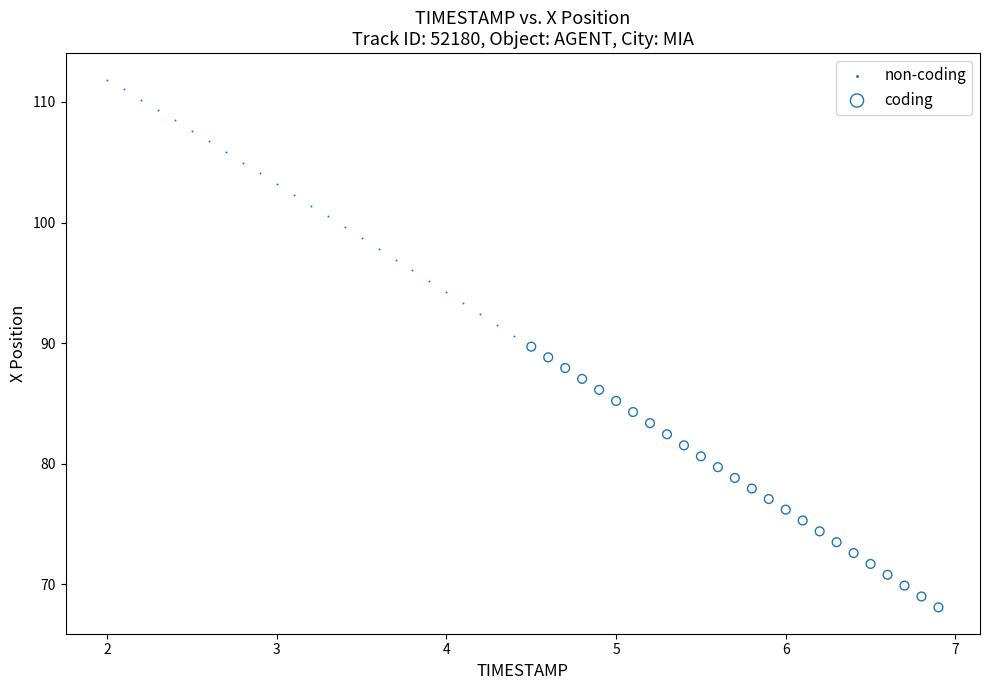

Which series has the largest Y range (max minus min)?

coding